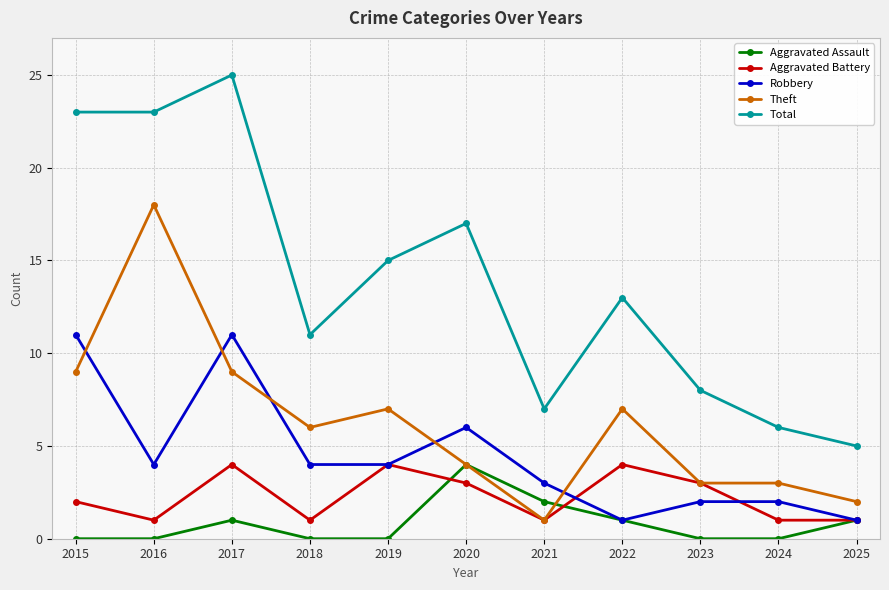

Where is the first local minimum for Aggravated Battery?

2016